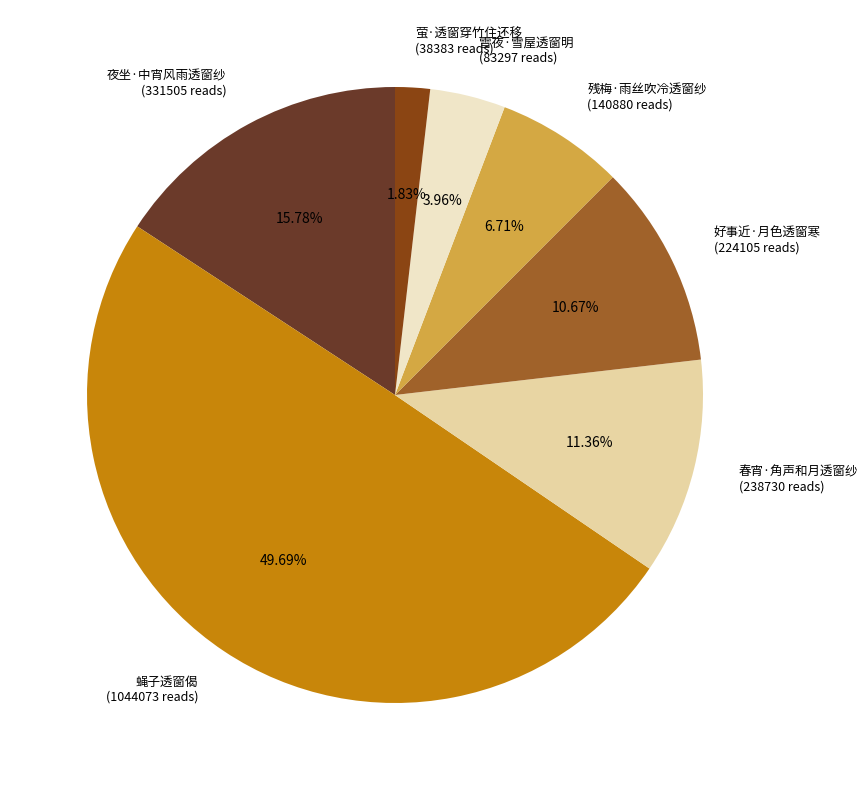

What is the ratio of the value at 雪夜·雪屋透窗明 to the value at 夜坐·中宵风雨透窗纱?

0.3